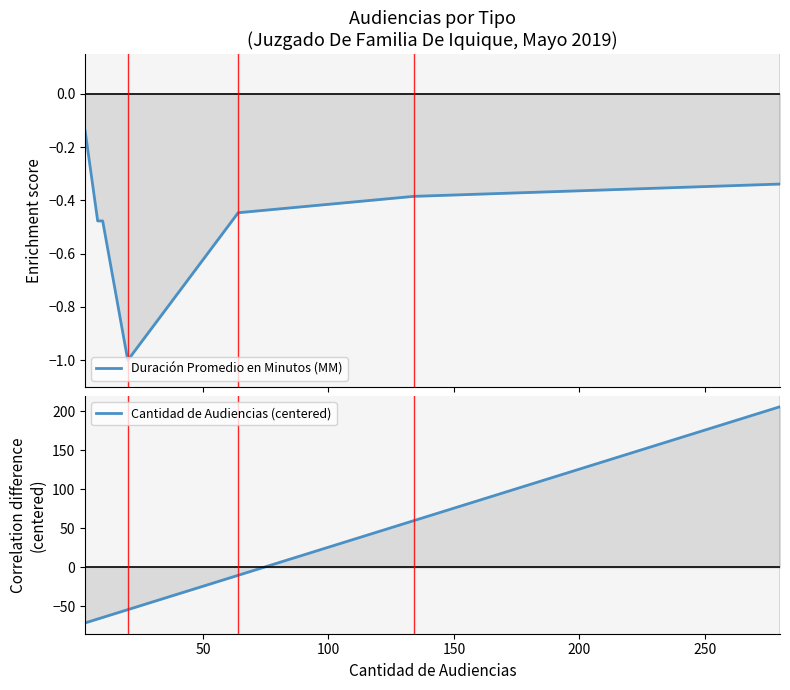

True or false: Duración Promedio en Minutos (MM) has more than 2 points higher than both neighbors.

False